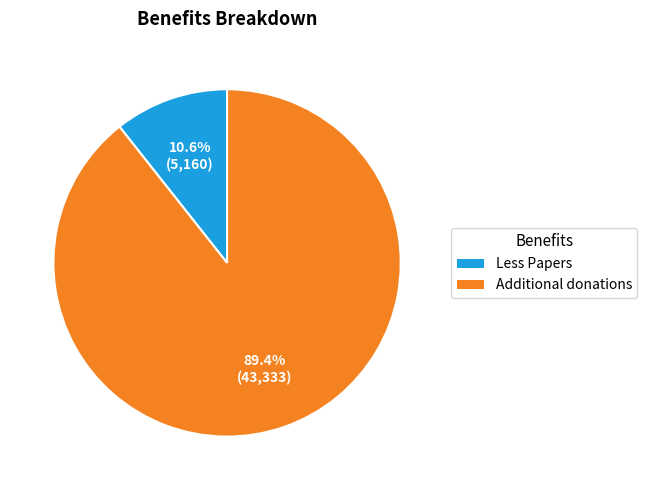

Approximately how many times larger is the value at Less Papers compared to Additional donations?

0.1